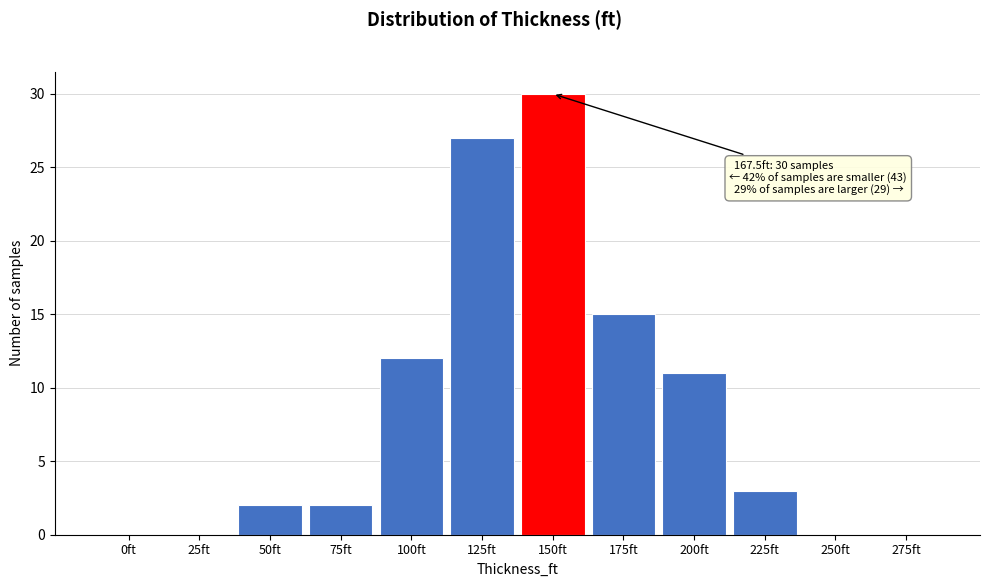

Reading left to right, list all the values displayed in this chart.

0ft=0	25ft=0	50ft=2	75ft=2	100ft=12	125ft=27	150ft=30	175ft=15	200ft=11	225ft=3	250ft=0	275ft=0